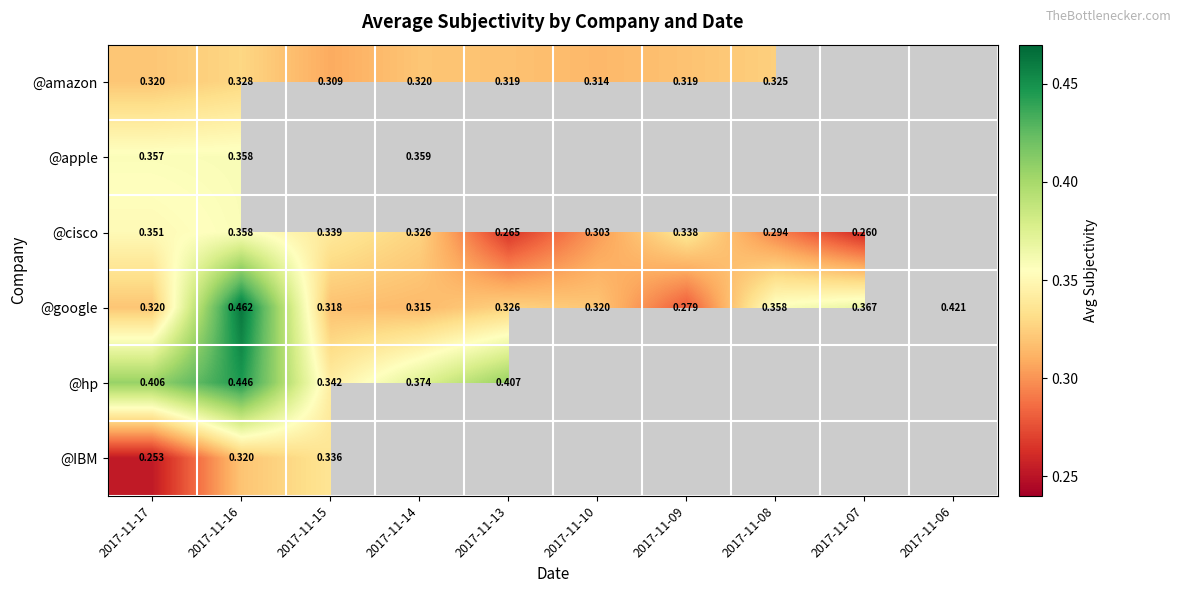

What is the sum of all @google values?

3.5